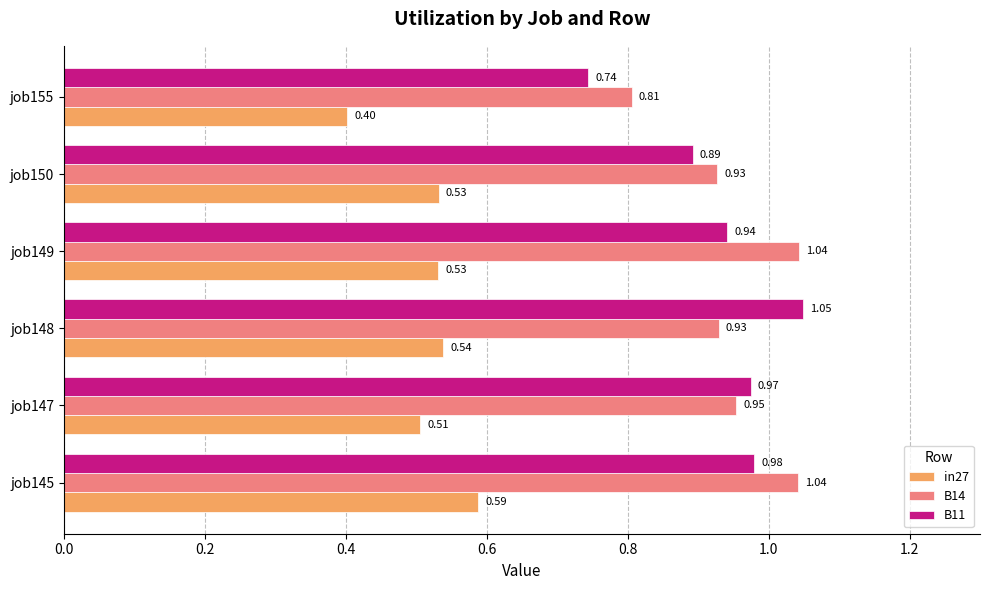

What is the sum of all B11 values?

5.6